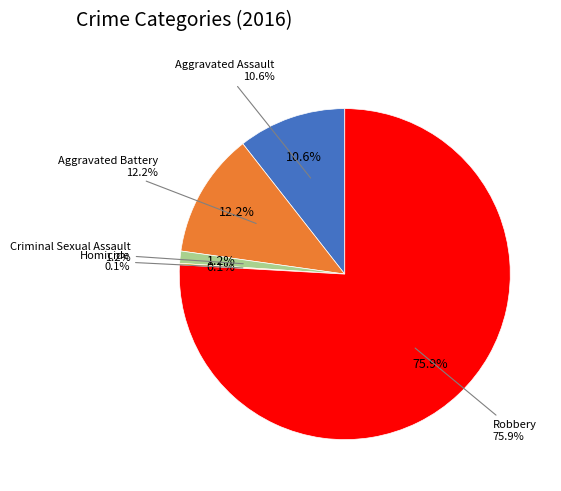

True or false: Criminal Sexual Assault accounts for 1% of the total.

True